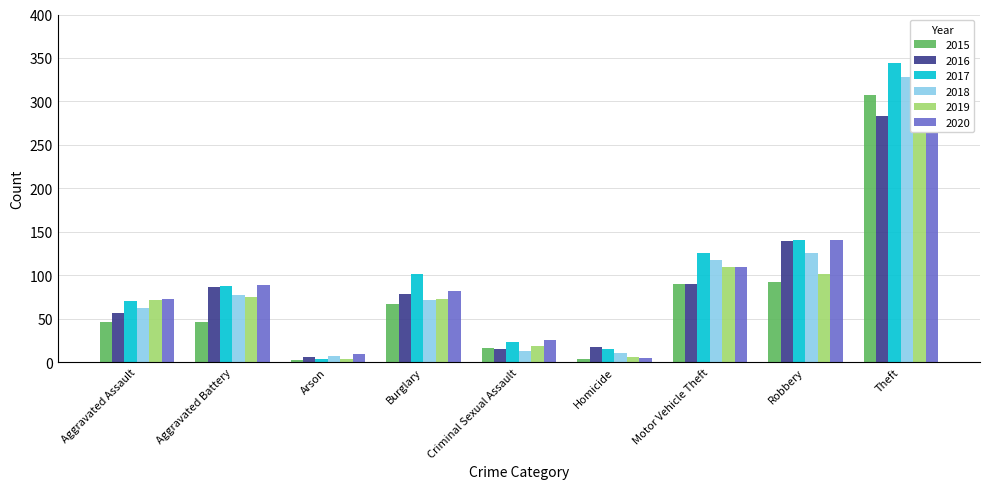

Is it true that 2016 equals 78 at Burglary?

True